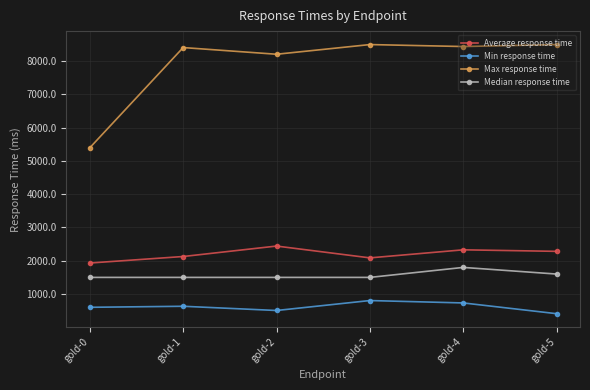

Rank the series by their maximum value, from lowest to highest.

Min response time, Median response time, Average response time, Max response time